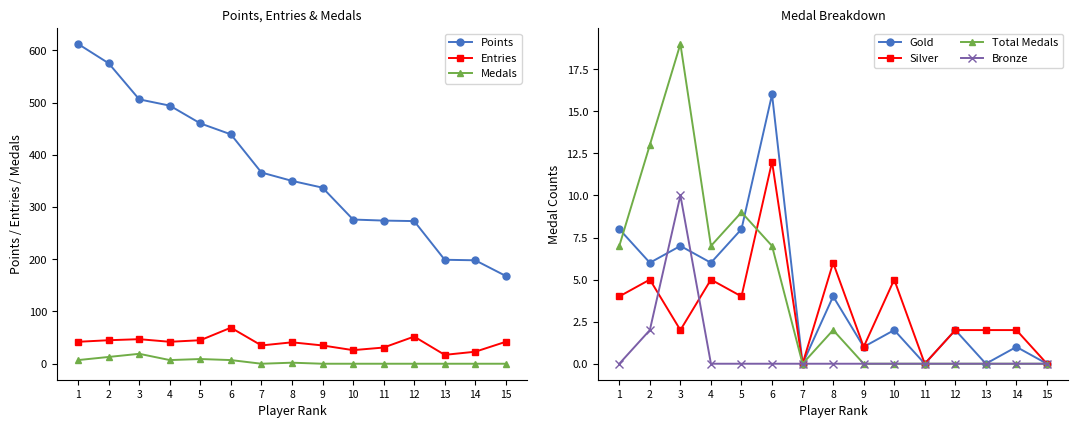

After their last crossing, which series has the higher values: Medals or Silver?

Silver